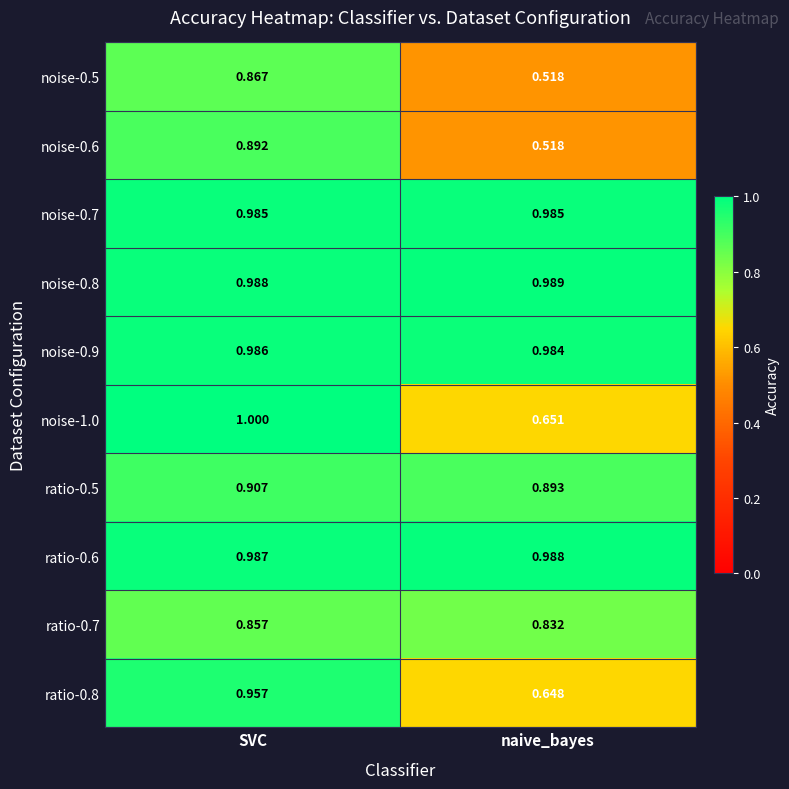

Is the value of ratio-0.8 at naive_bayes greater than the value of noise-0.9 at naive_bayes?

No